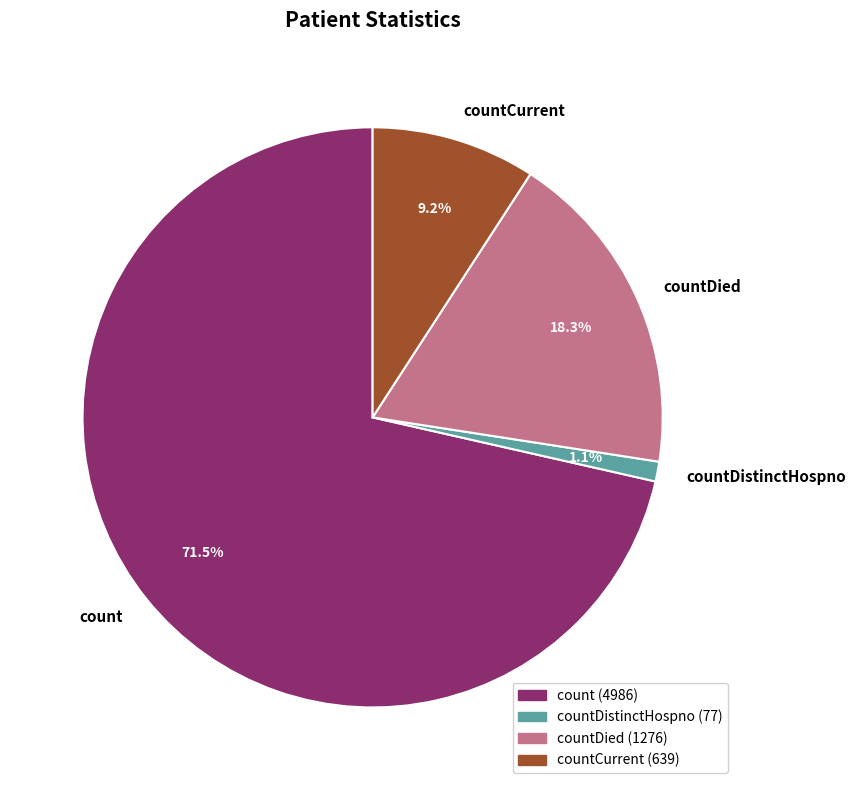

Rank the categories by value from lowest to highest.

countDistinctHospno, countCurrent, countDied, count